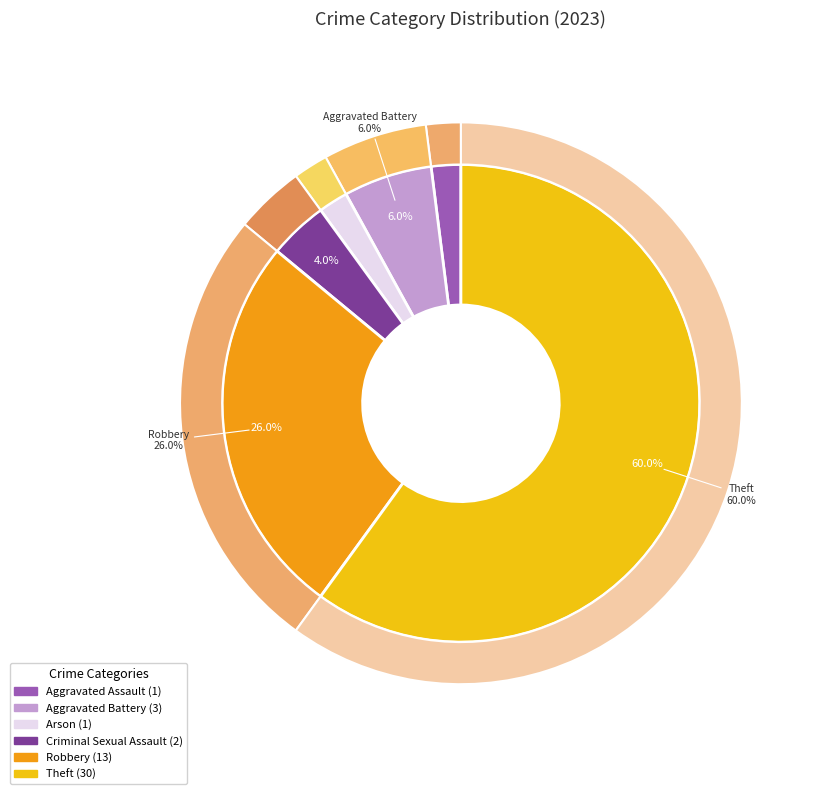

What is the ratio of the value at Robbery to the value at Theft?

0.4